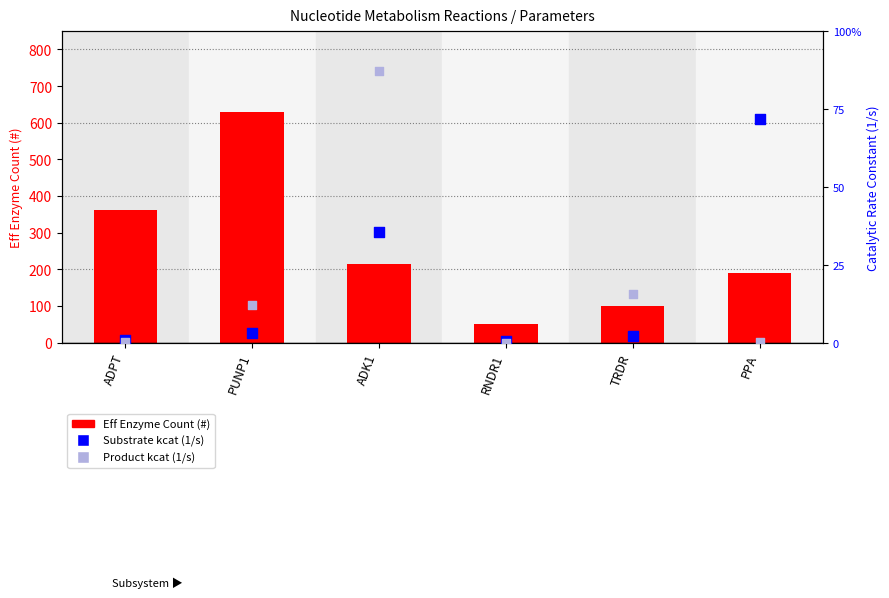

What is the total value across all series at ADPT?

370.5